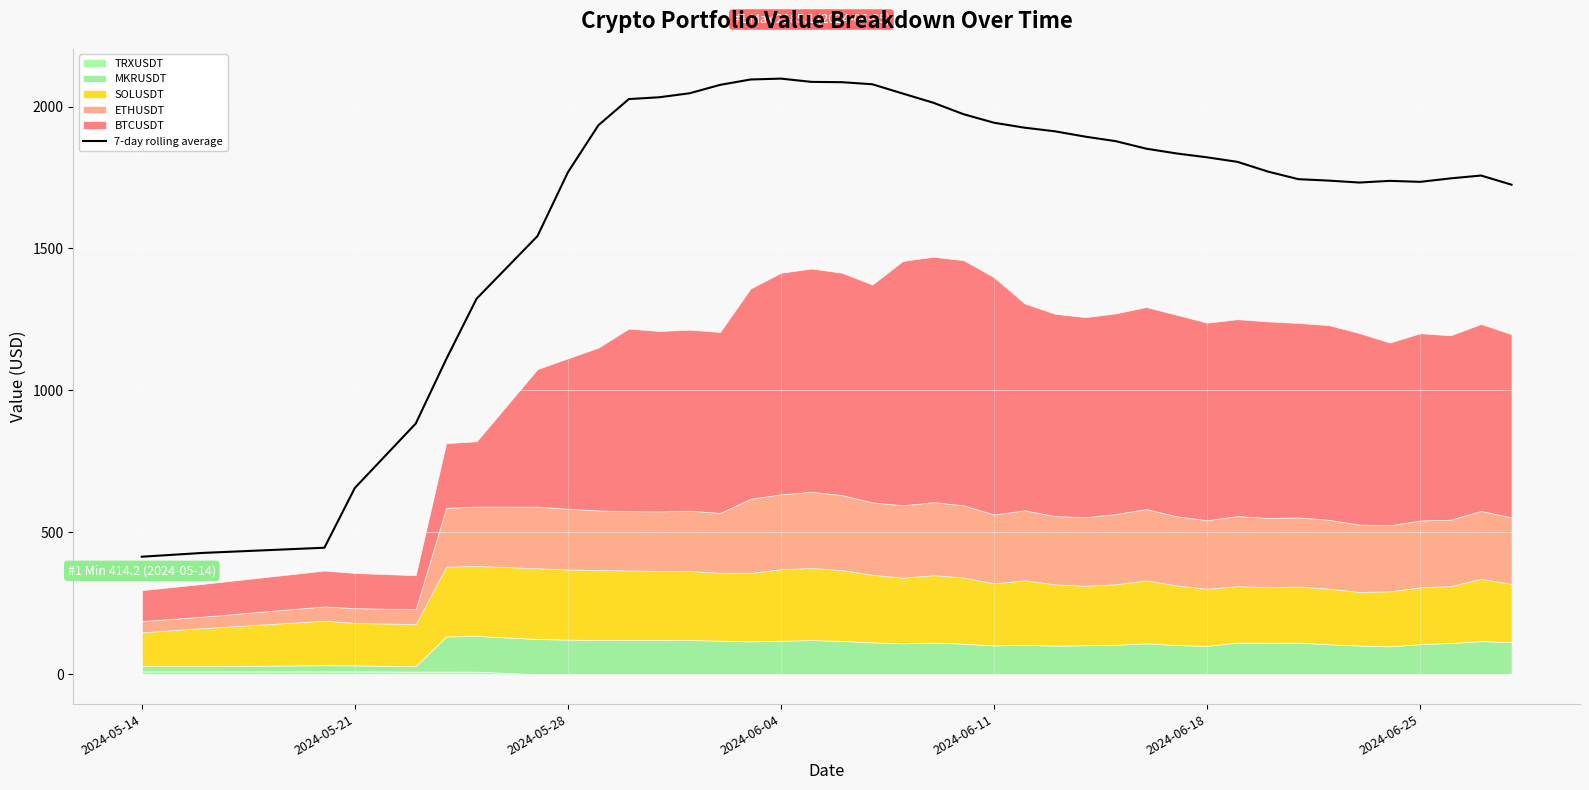

What is the difference between the second highest and second lowest values?

1667.7